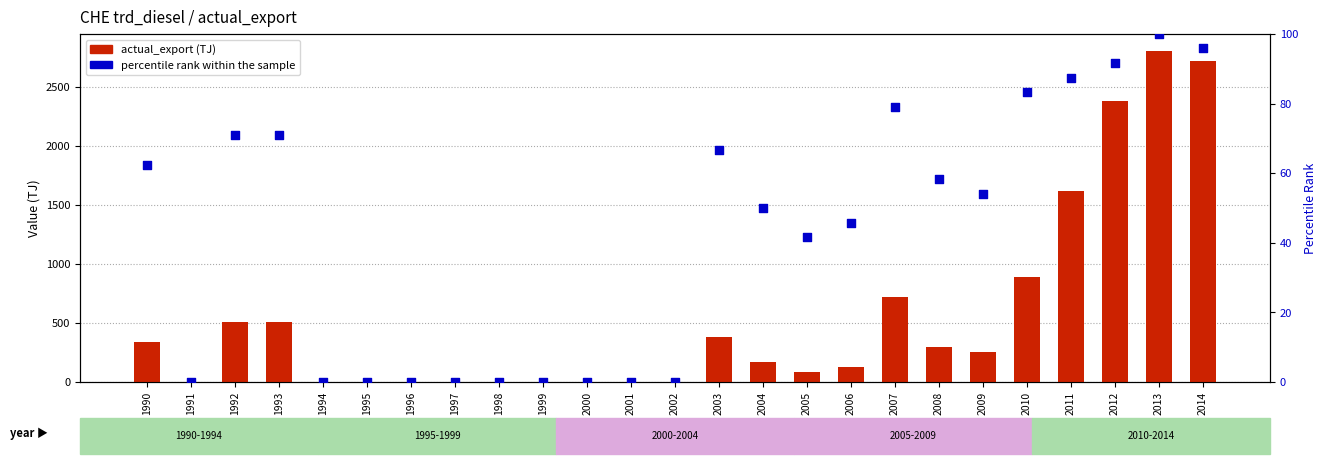

At how many categories does at least one series exceed 1633?

3